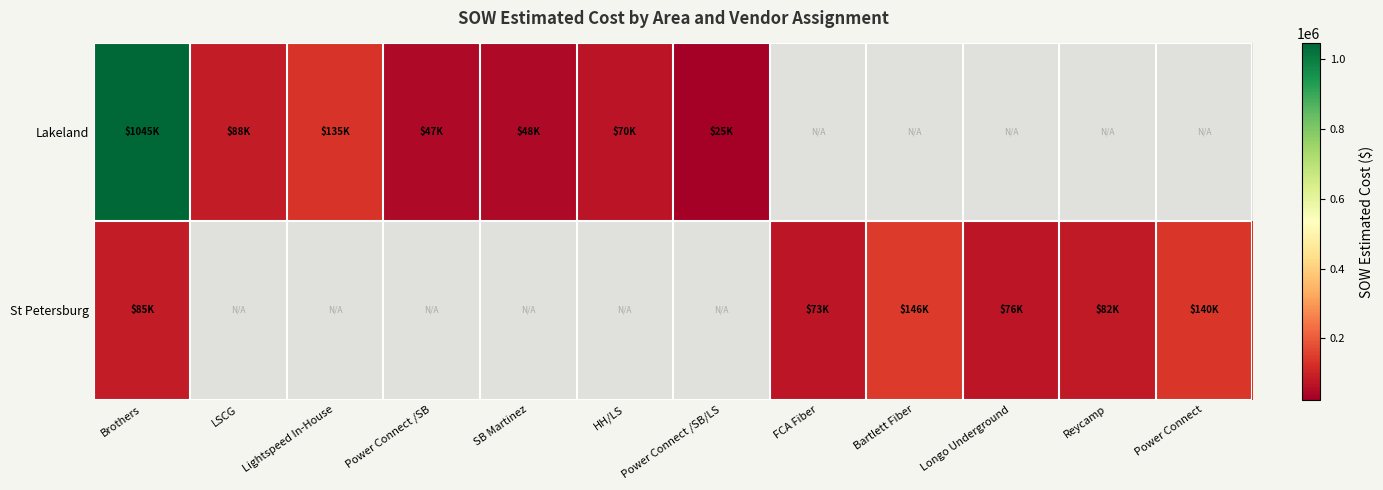

Which label corresponds to the smallest value in the chart?

Power Connect /SB/LS